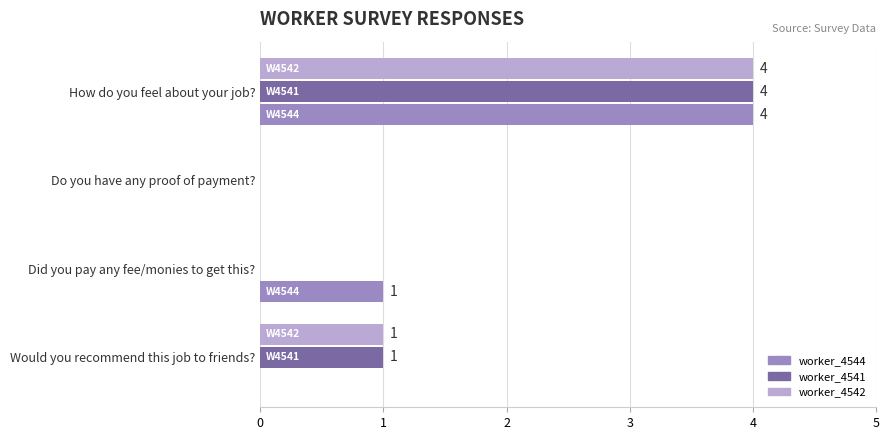

True or false: worker_4542 has a value of 2 at Do you have any proof of payment?.

False